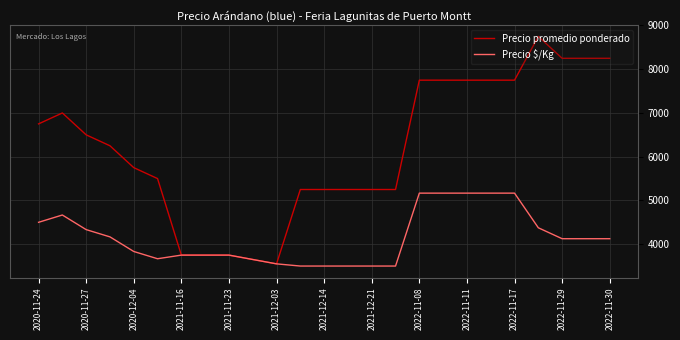

What is the highest value of the Precio $/Kg series?

5167